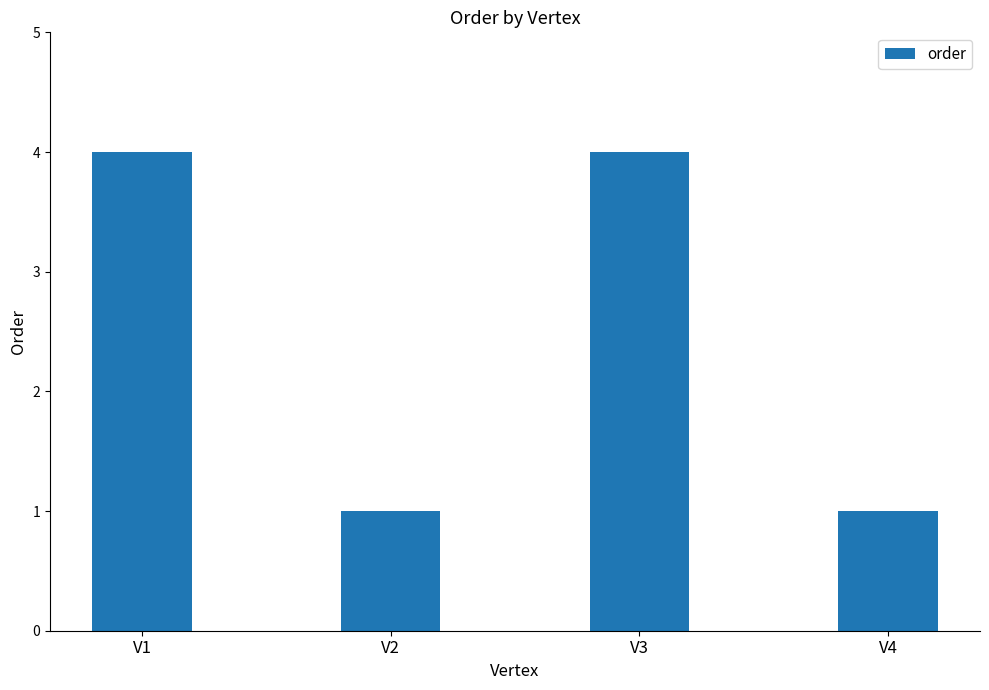

What is the value of the 1st bar from the left?

4